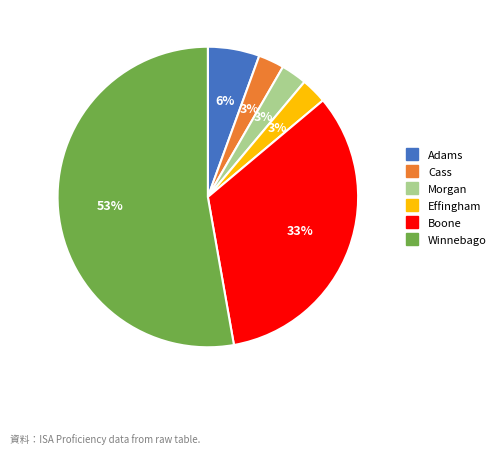

Is there a majority slice in this chart?

Yes